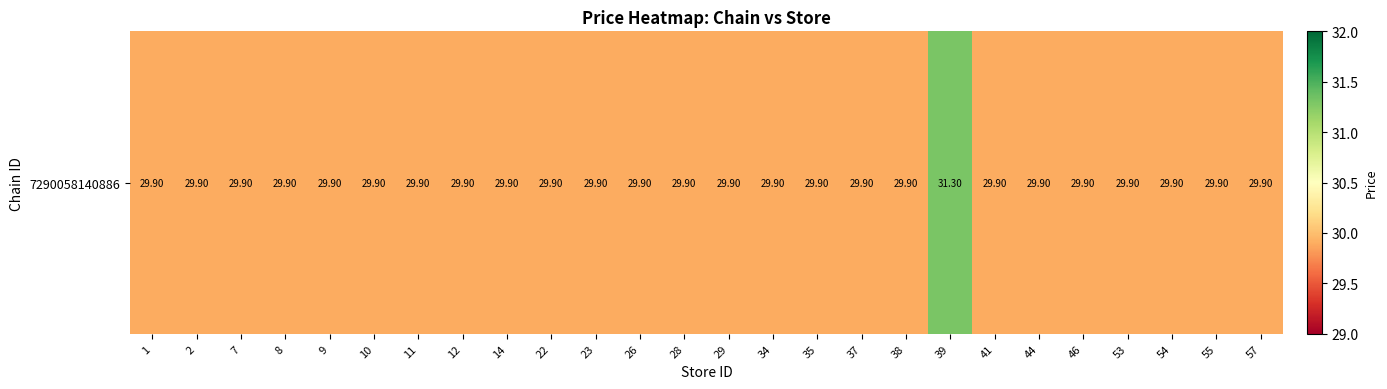

What is the difference between the maximum and minimum values?

1.4